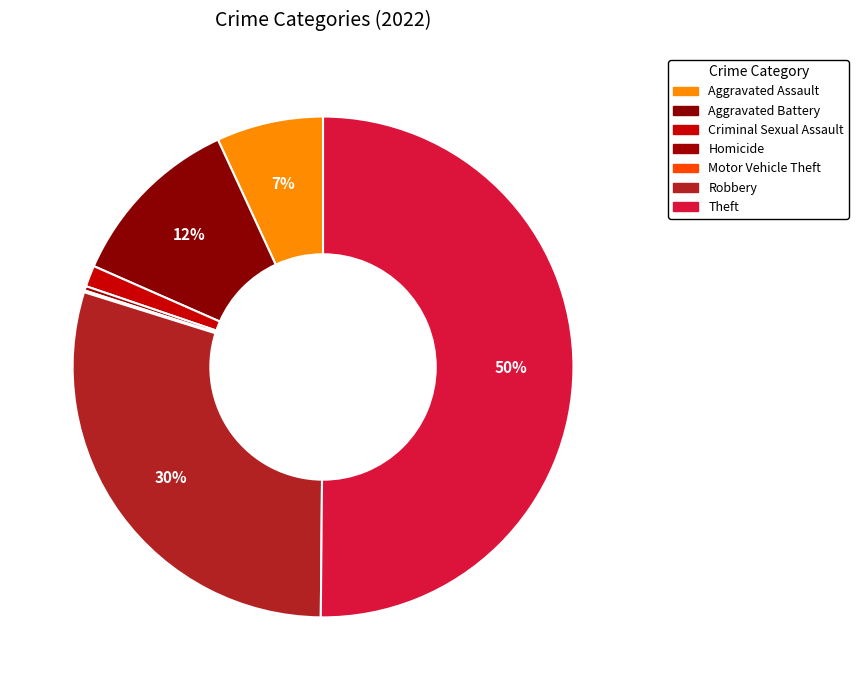

How much of the chart is everything except Homicide?

99.7%